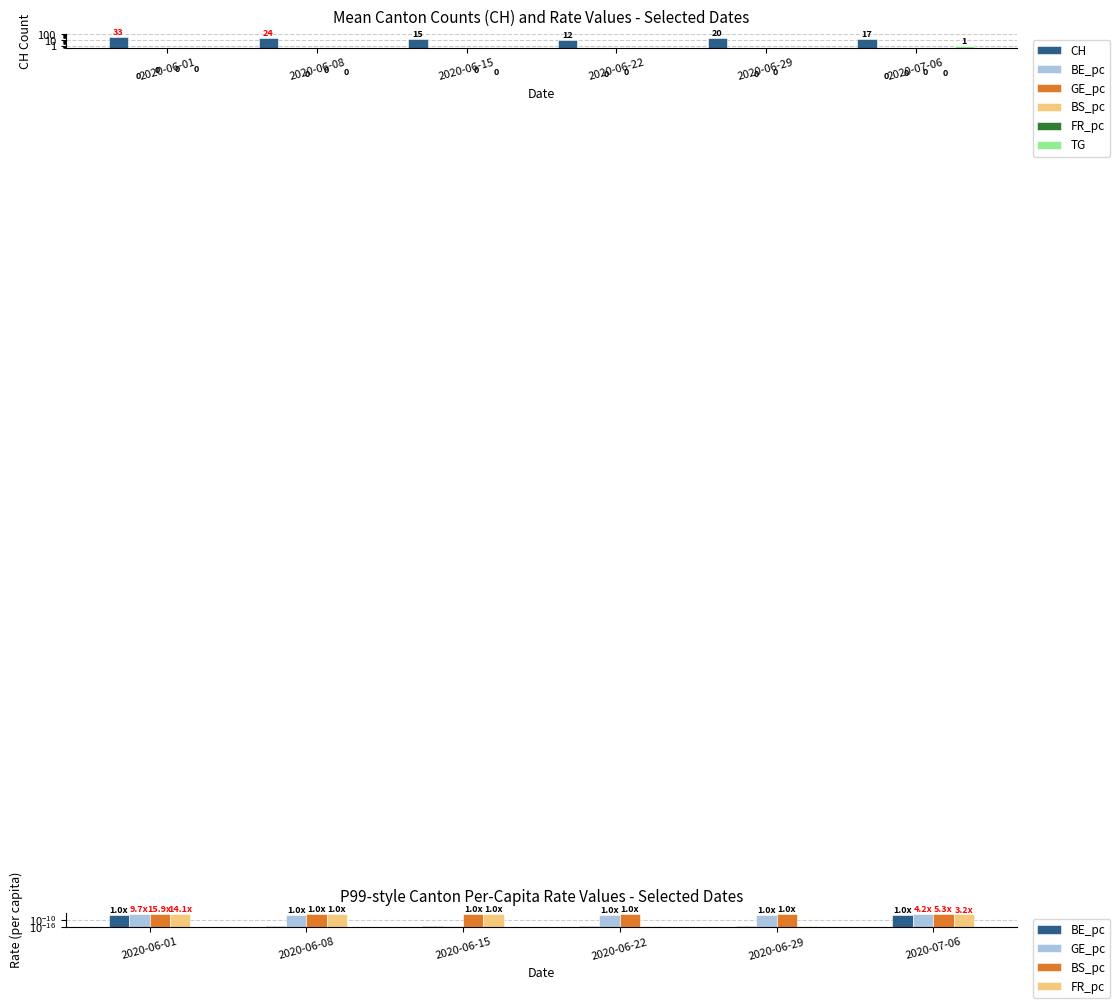

Reading left to right, transcribe all the data shown in this chart.

CH: 33.0	24.0	15.0	12.0	20.0	17.0
BE_pc: 0.0	0.0	0.0	0.0	0.0	0.0
GE_pc: 0.0	0.0	0.0	0.0	0.0	0.0
BS_pc: 0.0	0.0	0.0	0.0	0.0	0.0
FR_pc: 0.0	0.0	0.0	0.0	0.0	0.0
TG: 0.0	0.0	0.0	0.0	0.0	1.0